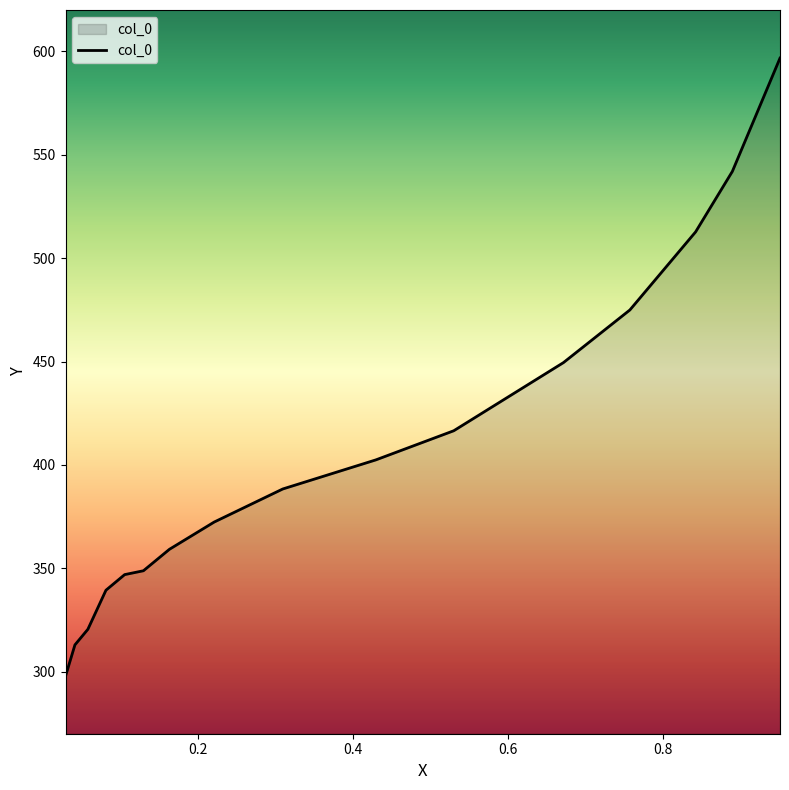

What is the difference between the maximum and minimum values?

298.9